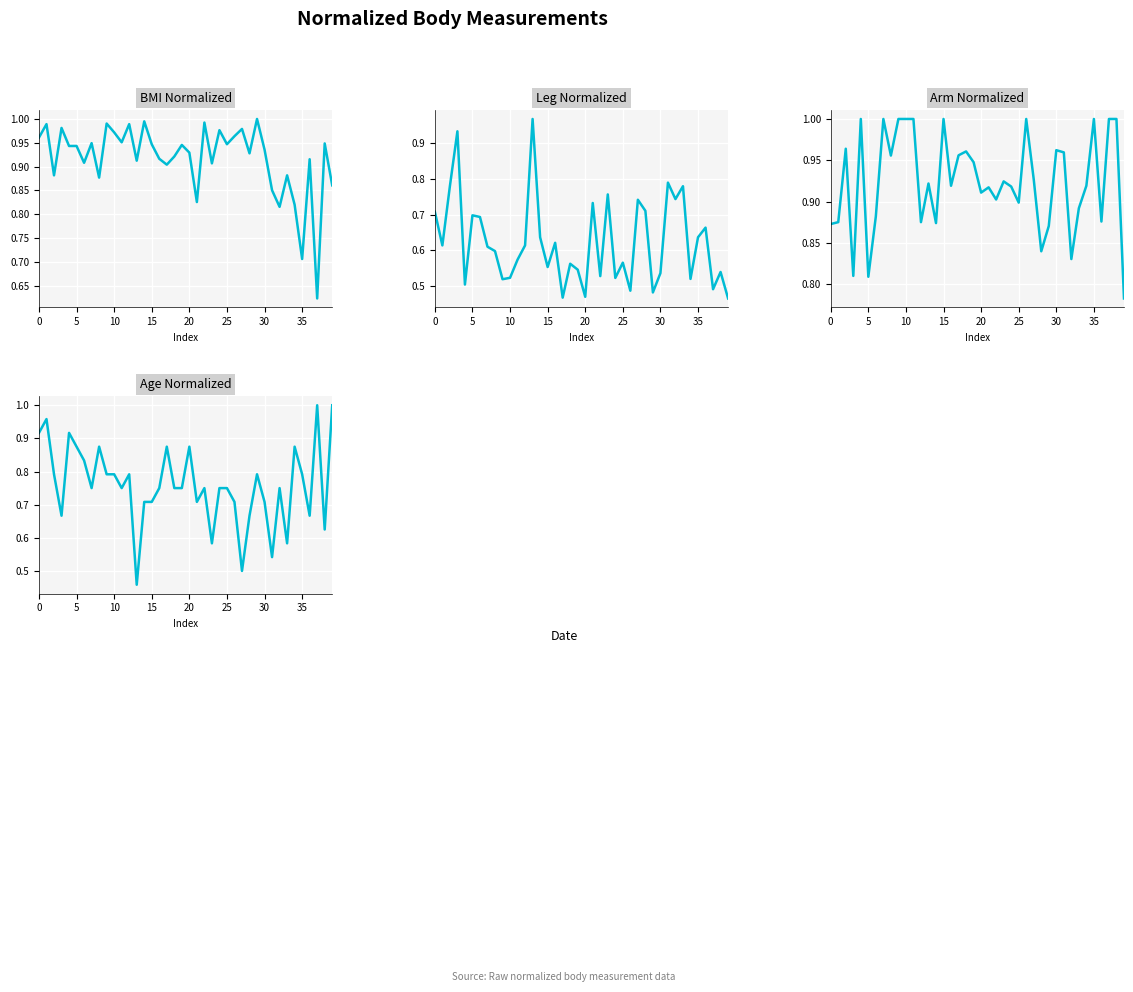

What is the maximum value for age_nor?

1.0